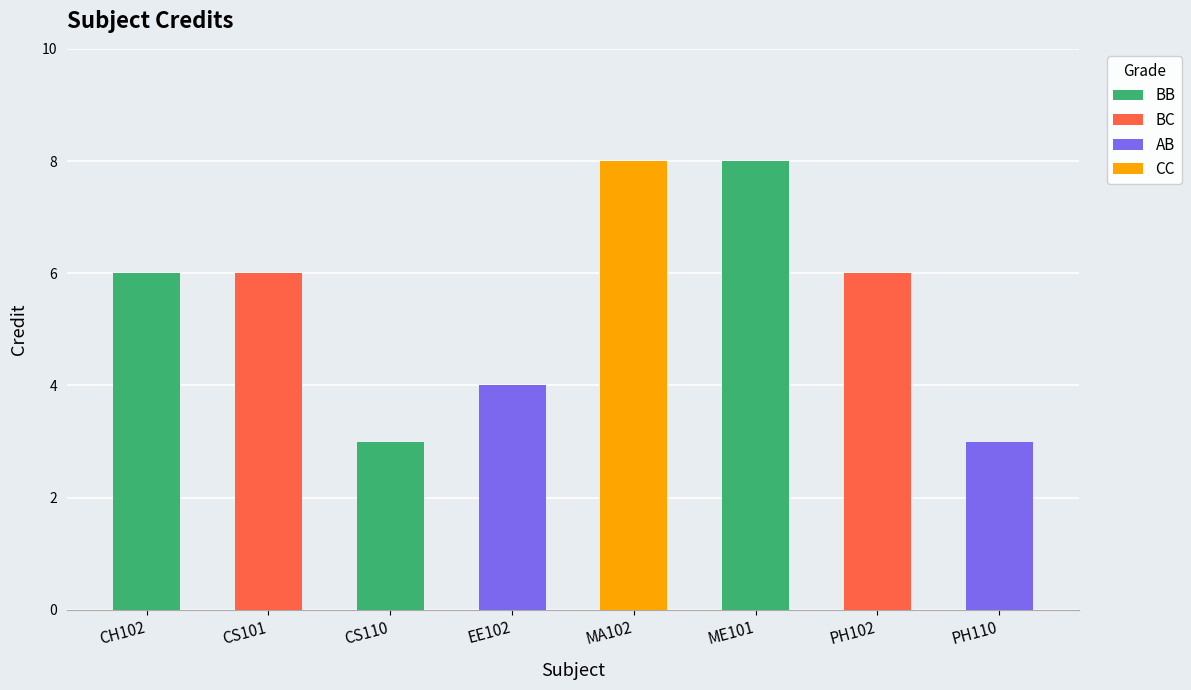

Is it true that the value at ME101 is 2?

False